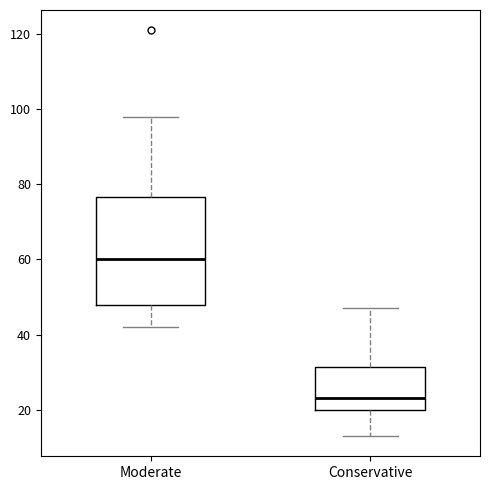

Reading left to right, read every box against the y-axis: the position of its median line, the range the box covers, and the ends of its whiskers. The values are not printed on the chart, so give them approximately, as read against the axis.

Moderate: median 60, box 48 to 76, whiskers 42 to 98
Conservative: median 24, box 20 to 32, whiskers 14 to 48